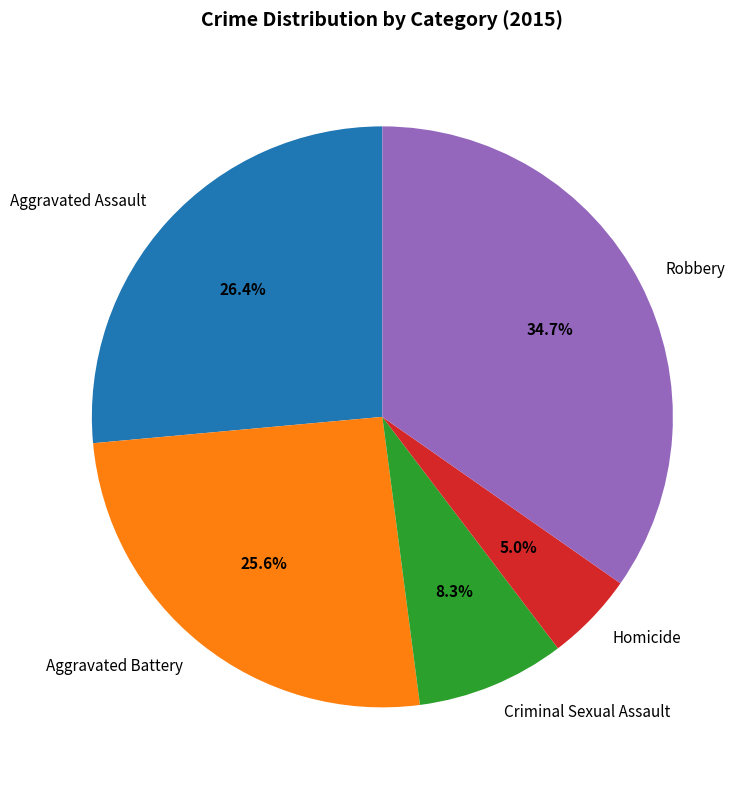

To the nearest percent, what is the difference between the Robbery and Aggravated Battery slice percentages?

9%